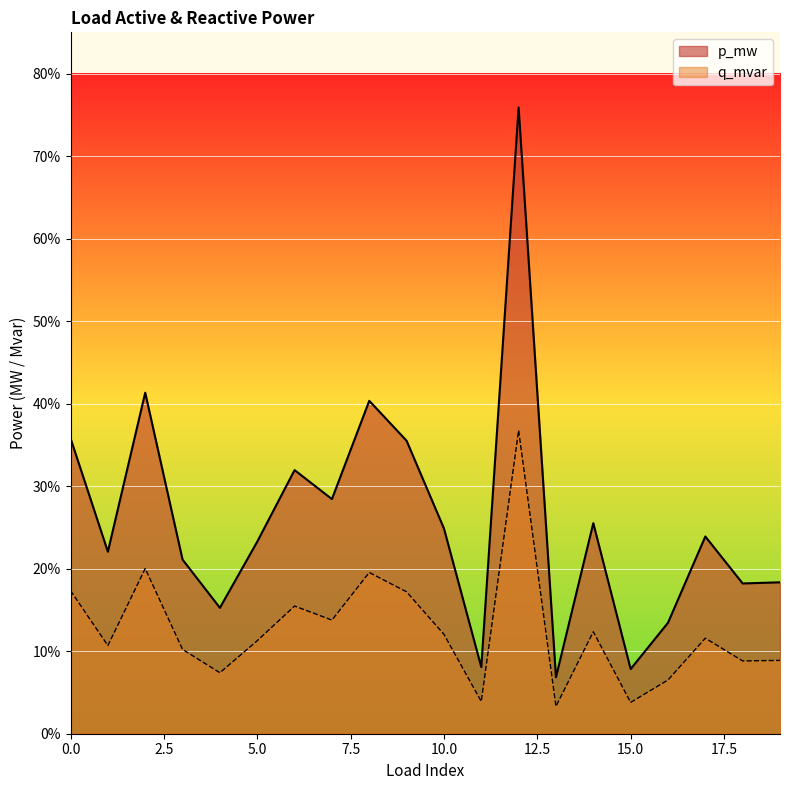

Which category has the lowest value across all series?

13